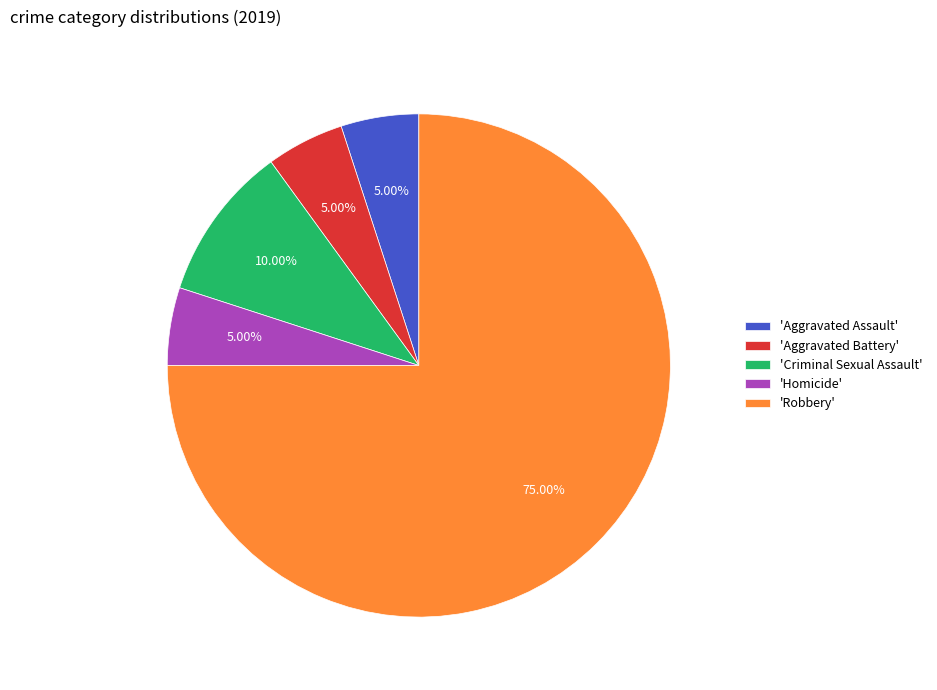

What is the ratio of the value at 'Homicide' to the value at 'Aggravated Battery'?

1.0